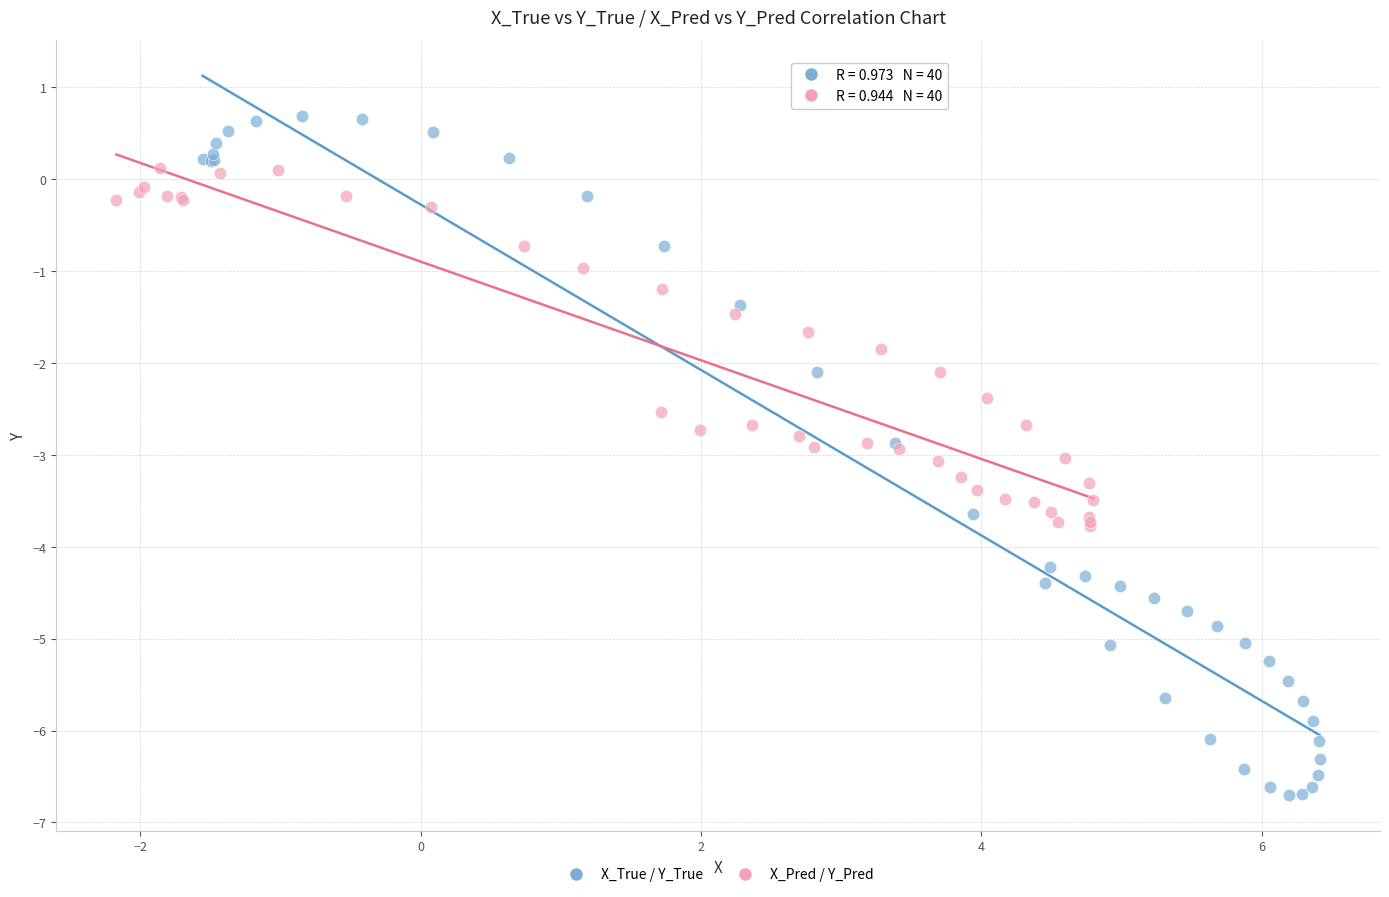

Which series reaches the minimum Y coordinate?

X_True / Y_True